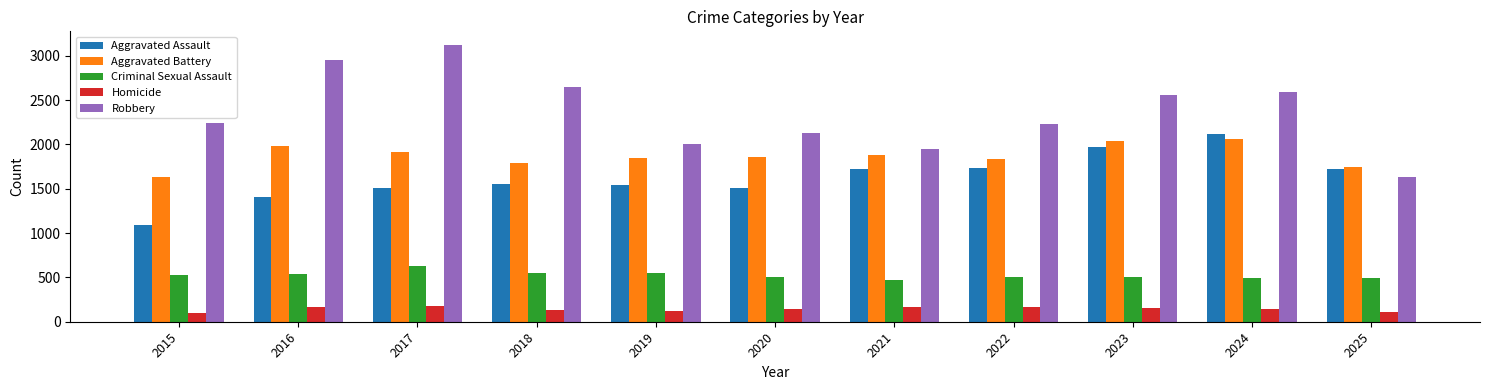

Is the value of Aggravated Assault at 2021 greater than the value of Criminal Sexual Assault at 2023?

Yes